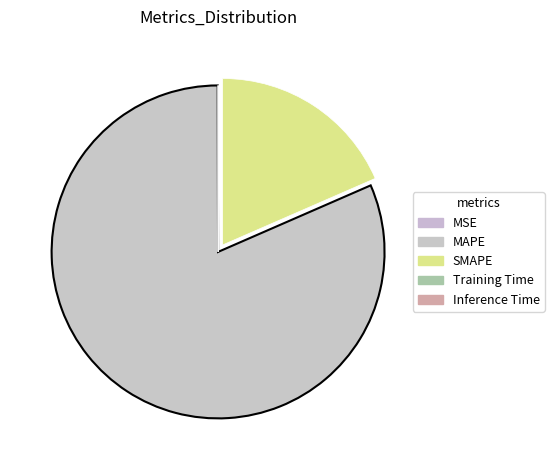

To the nearest percent, what is the difference between the MSE and SMAPE slice percentages?

18%